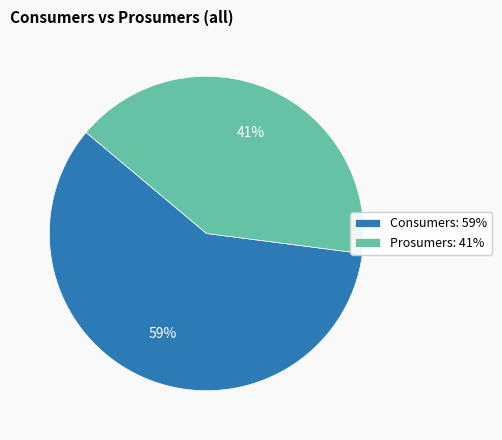

What is the ratio of the value at Prosumers to the value at Consumers?

0.7